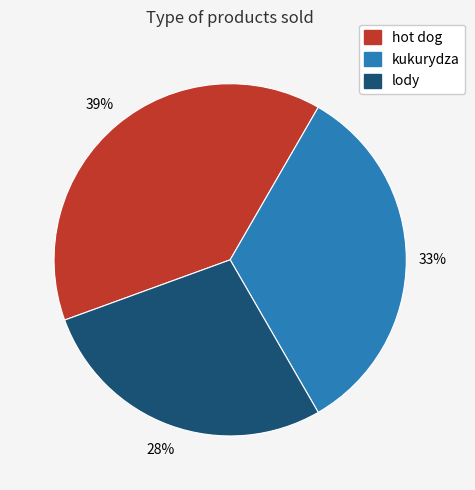

Do lody and hot dog together represent more than half of the pie?

Yes